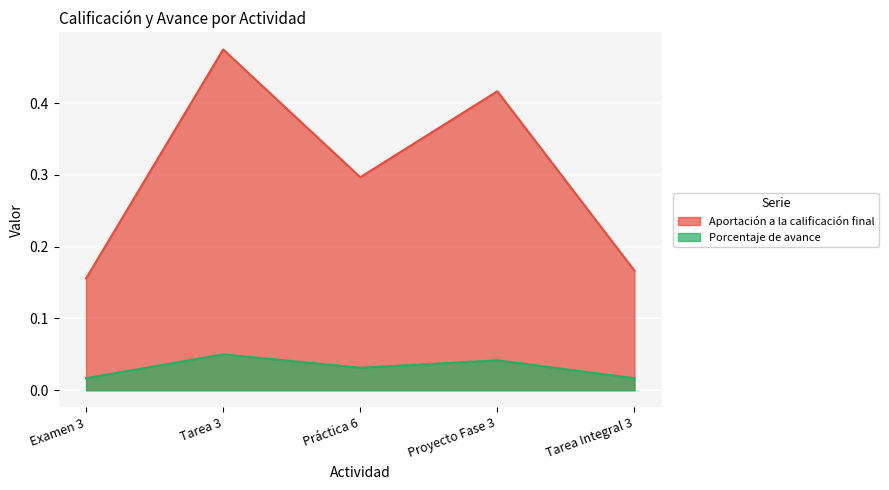

Rank the series by their maximum value, from highest to lowest.

Aportación a la calificación final, Porcentaje de avance